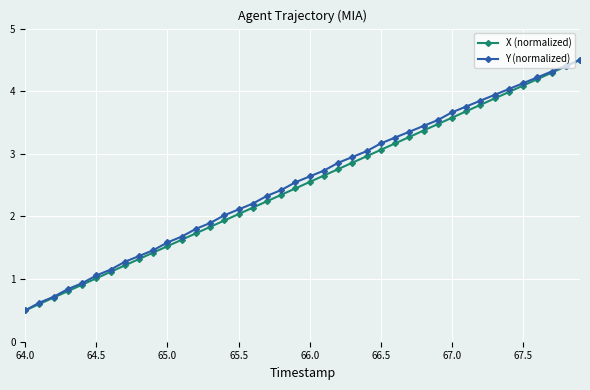

At how many categories does at least one series exceed 0?

40